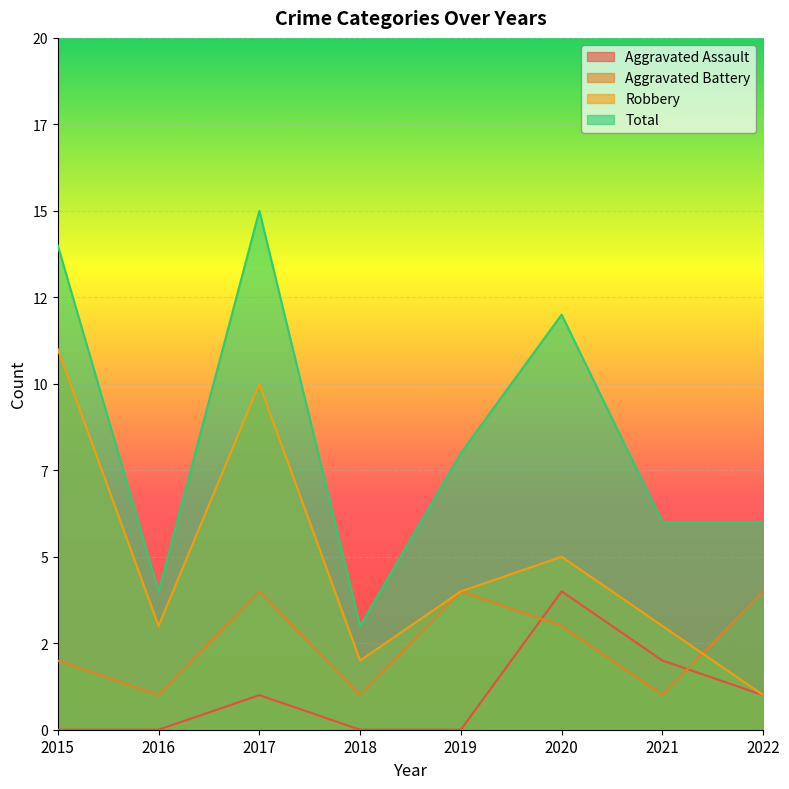

What is the spread (max minus min) of values at 2015?

14